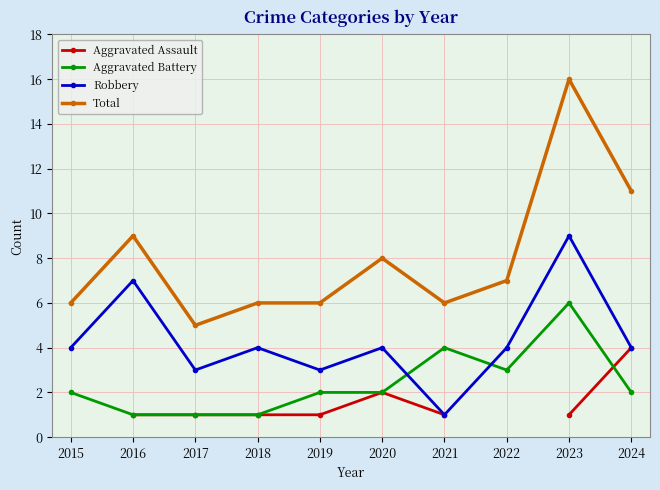

At which category does Robbery reach its first local valley?

2017